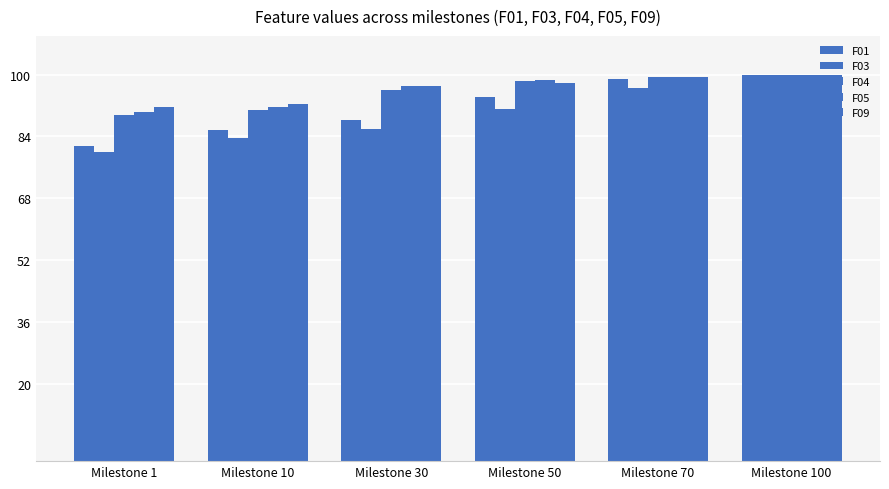

Reading left to right, extract all data points from this chart.

F01: 81.6	85.6	88.1	94.1	99.0	100.0
F03: 80.0	83.5	85.8	91.0	96.5	100.0
F04: 89.5	90.7	96.0	98.2	99.3	100.0
F05: 90.2	91.7	97.1	98.5	99.4	100.0
F09: 91.5	92.3	97.0	97.9	99.3	100.0